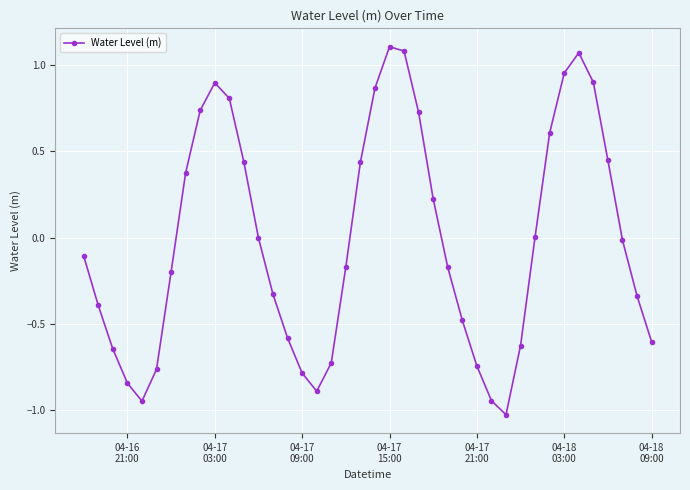

True or false: there are more than 2 points higher than both neighbors.

True